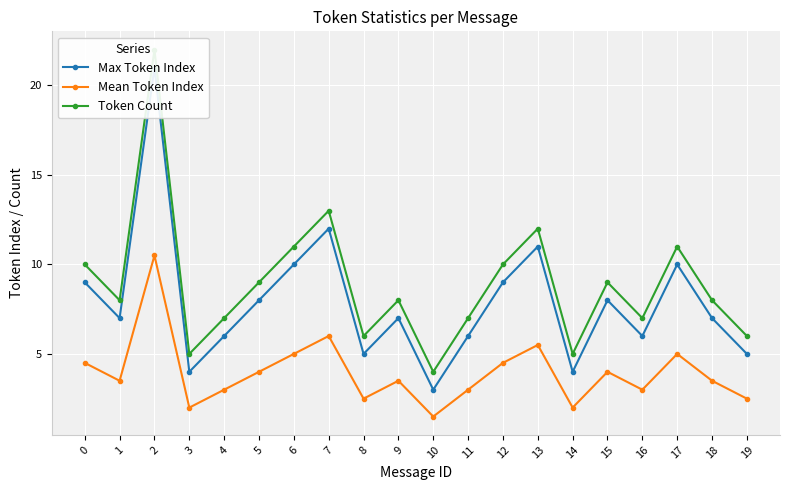

True or false: Token Count and Max Token Index cross at least once.

False